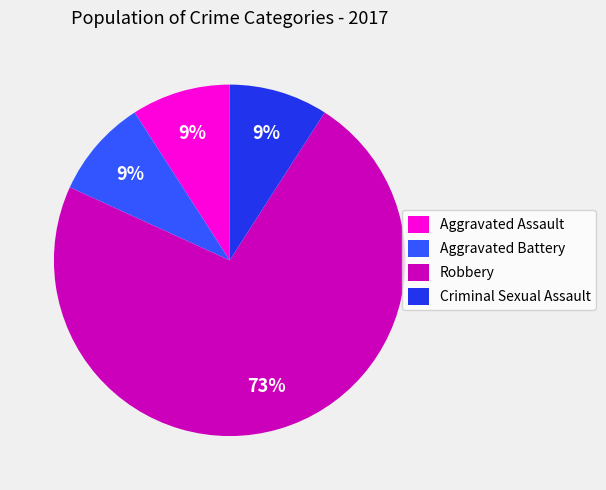

Is it true that Aggravated Assault is 19% of the pie?

False